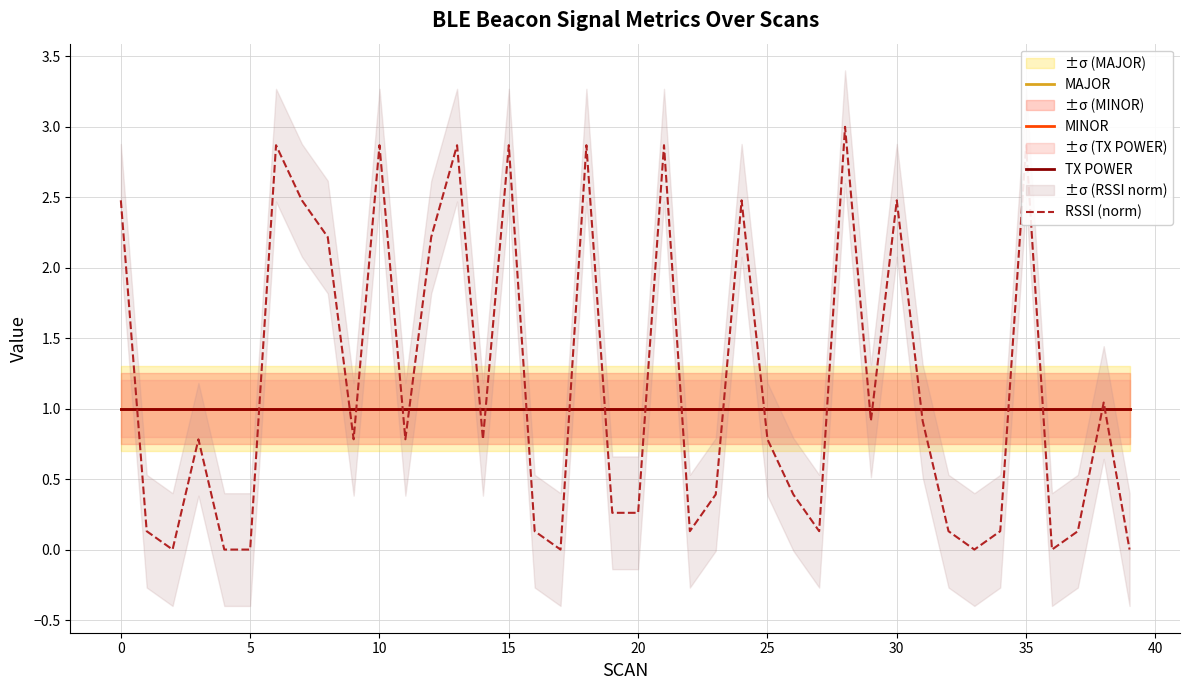

What are all the series names shown in the legend?

MAJOR, MINOR, TX POWER, RSSI (norm)